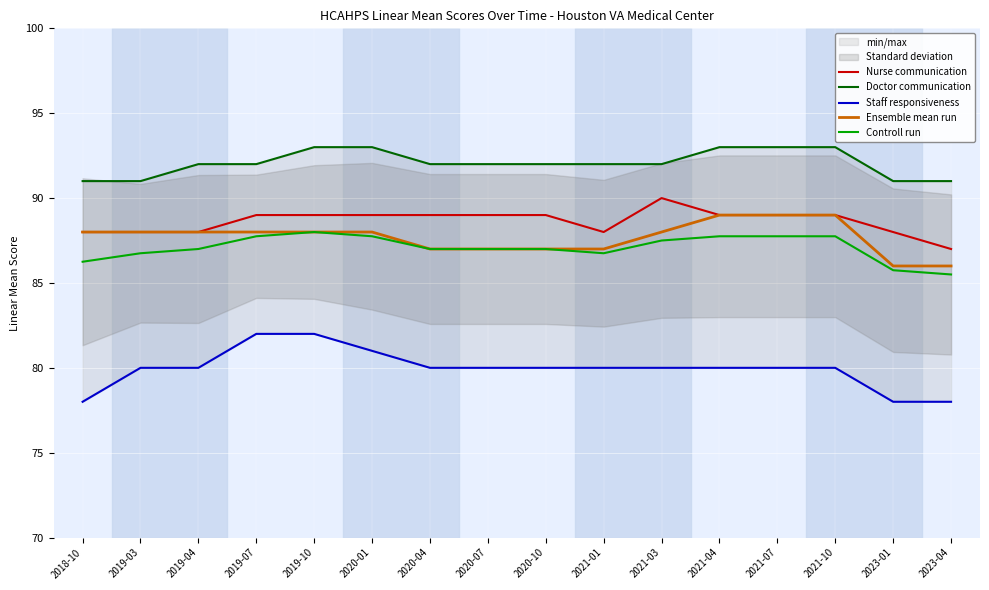

What is the maximum value shown in the chart?

93.0